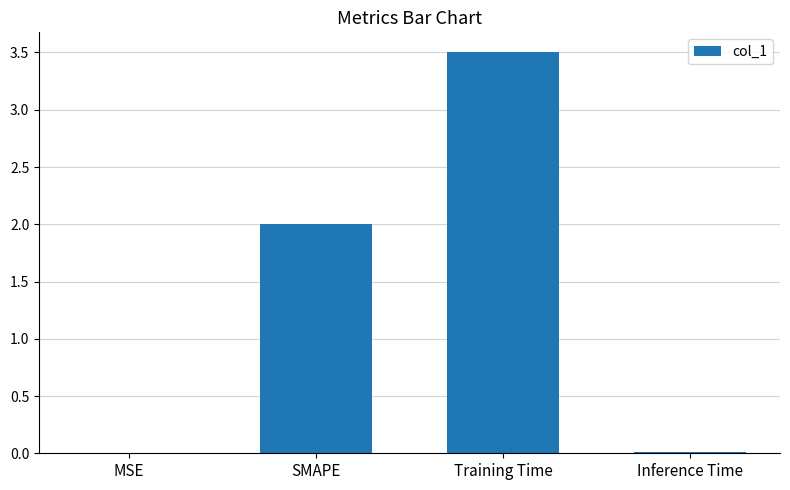

What is the difference between the values at Training Time and Inference Time?

3.5